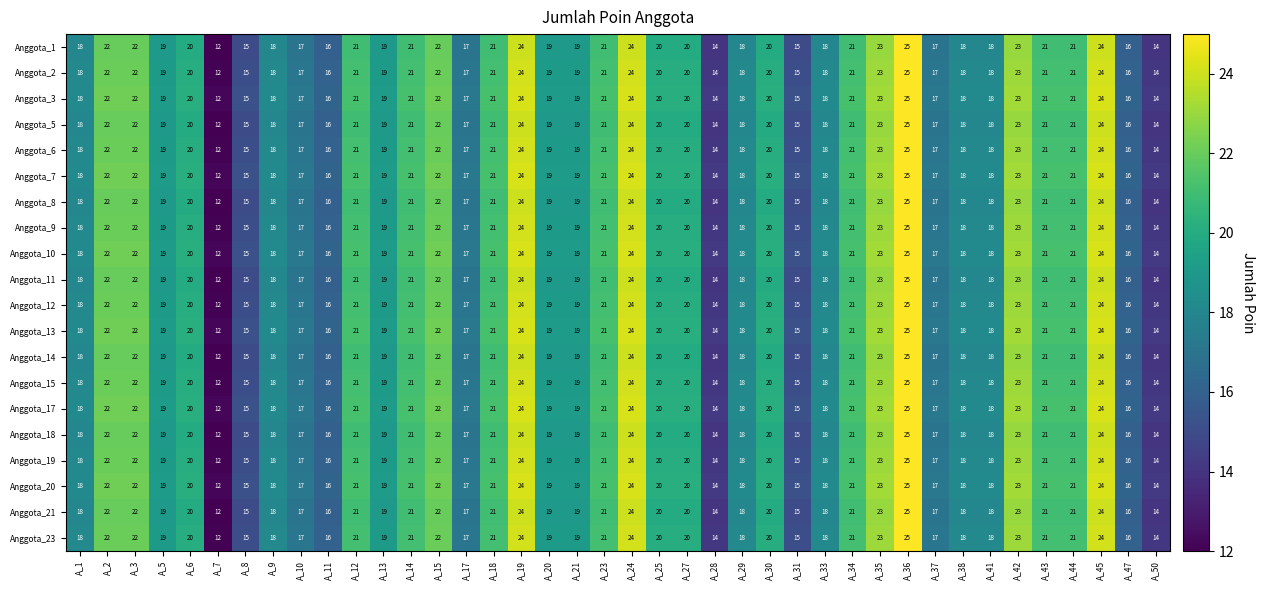

At which category is the sum across all series the highest?

A_36